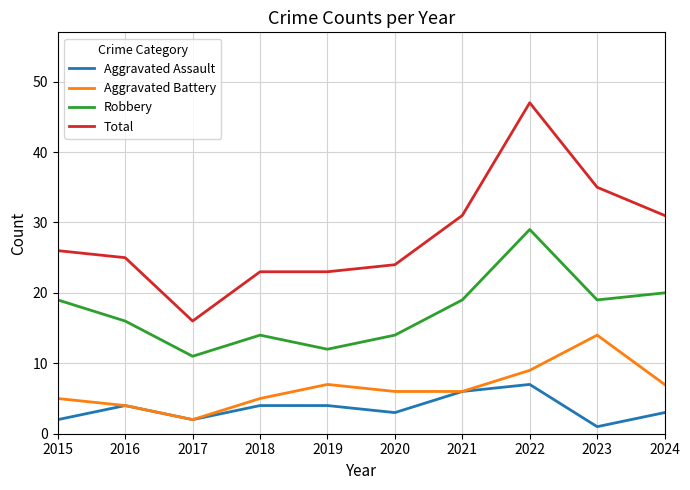

What is the average value of the Total series?

28